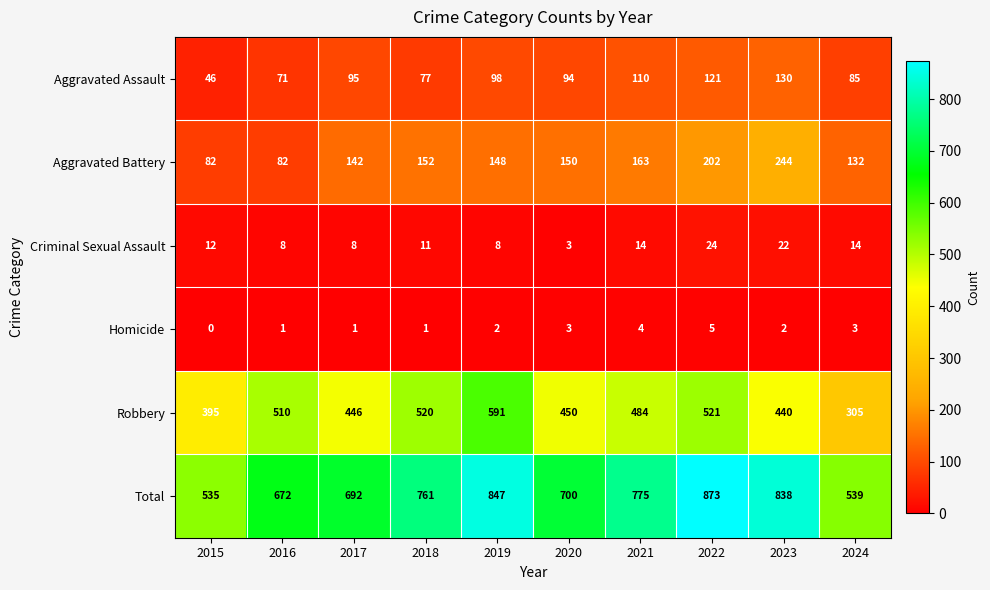

Count the number of categories in the chart.

10